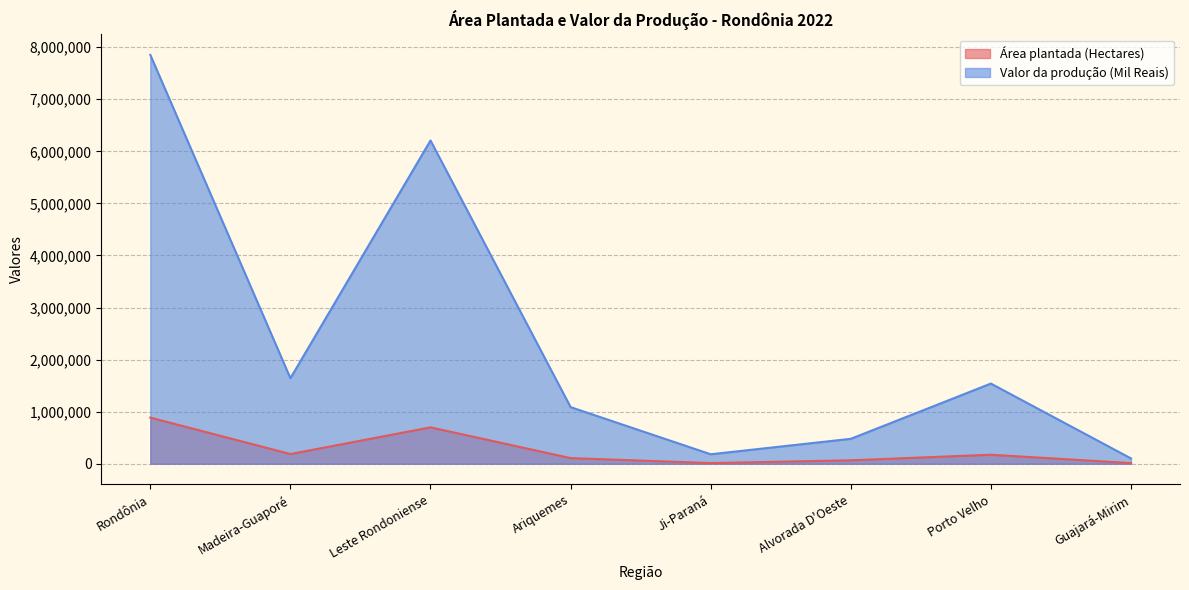

What is the difference between the maximum and minimum values in the Área plantada (Hectares) series?

873443